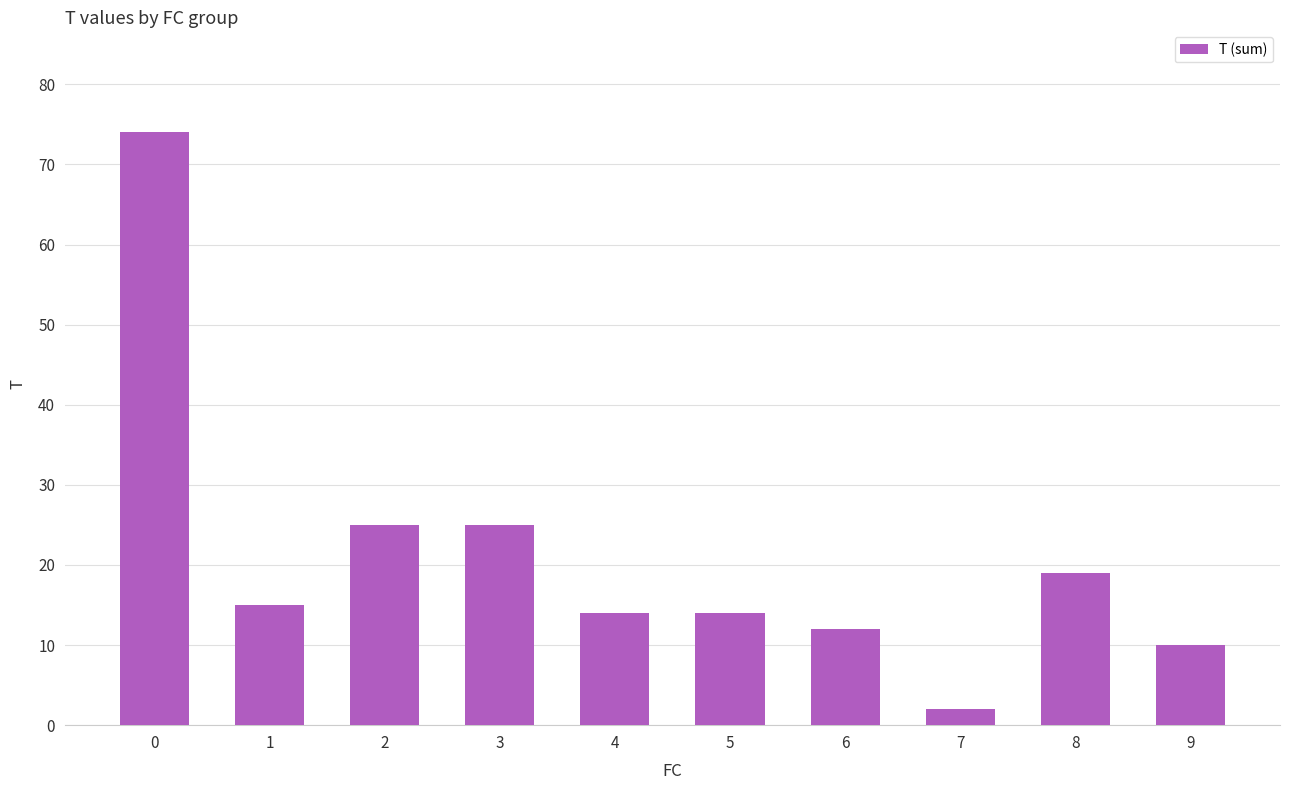

The chart shows a value of 113 at 0. True or false?

False